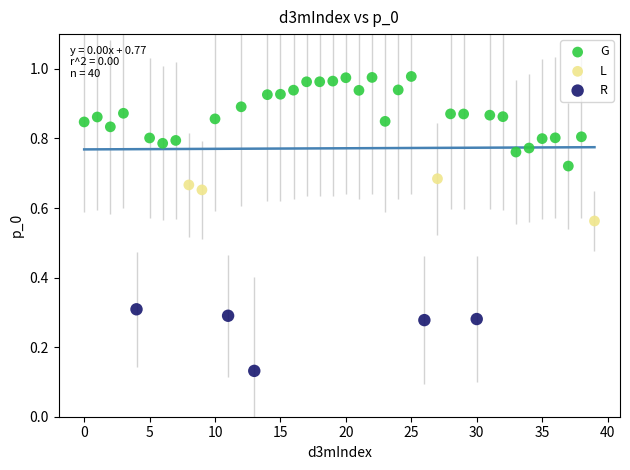

Which series reaches the minimum Y coordinate?

R